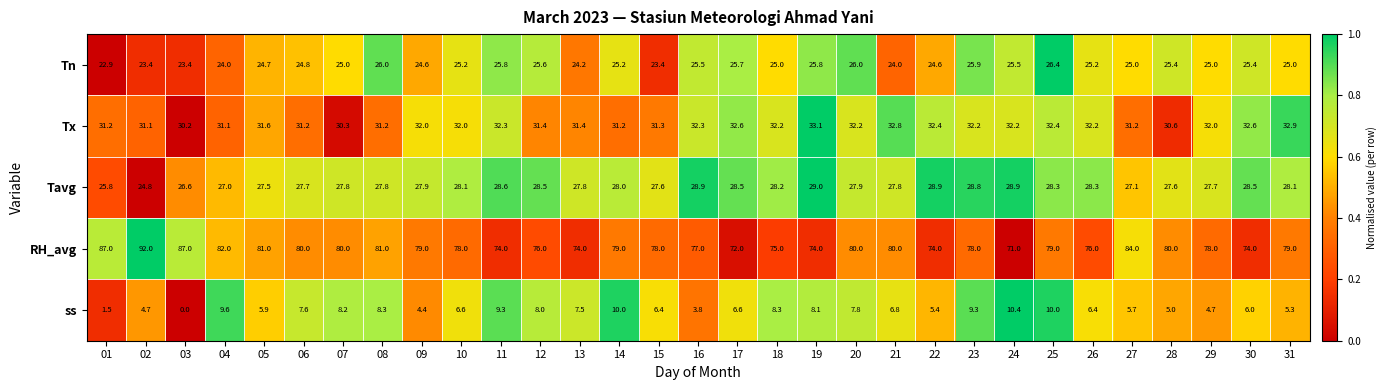

What is the lowest value of the RH_avg series?

71.0